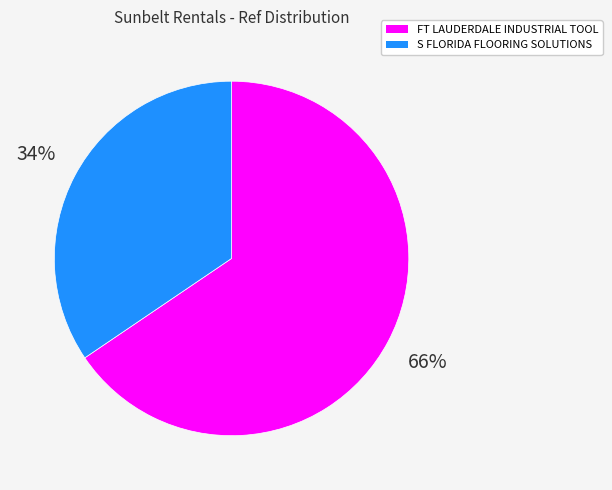

To the nearest percent, what is the combined percentage of FT LAUDERDALE INDUSTRIAL TOOL and S FLORIDA FLOORING SOLUTIONS?

100%